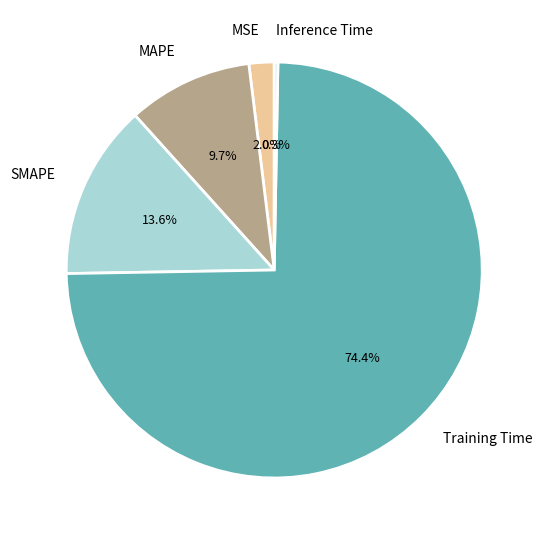

What percentage is the MAPE slice, to the nearest percent?

10%